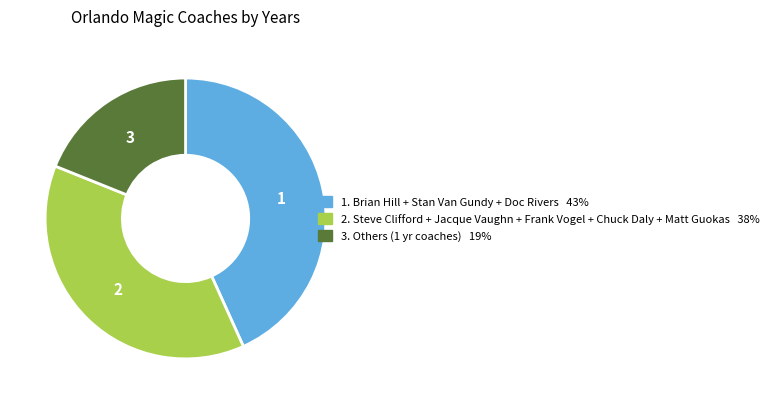

Is there any slice that represents more than half of the pie?

No